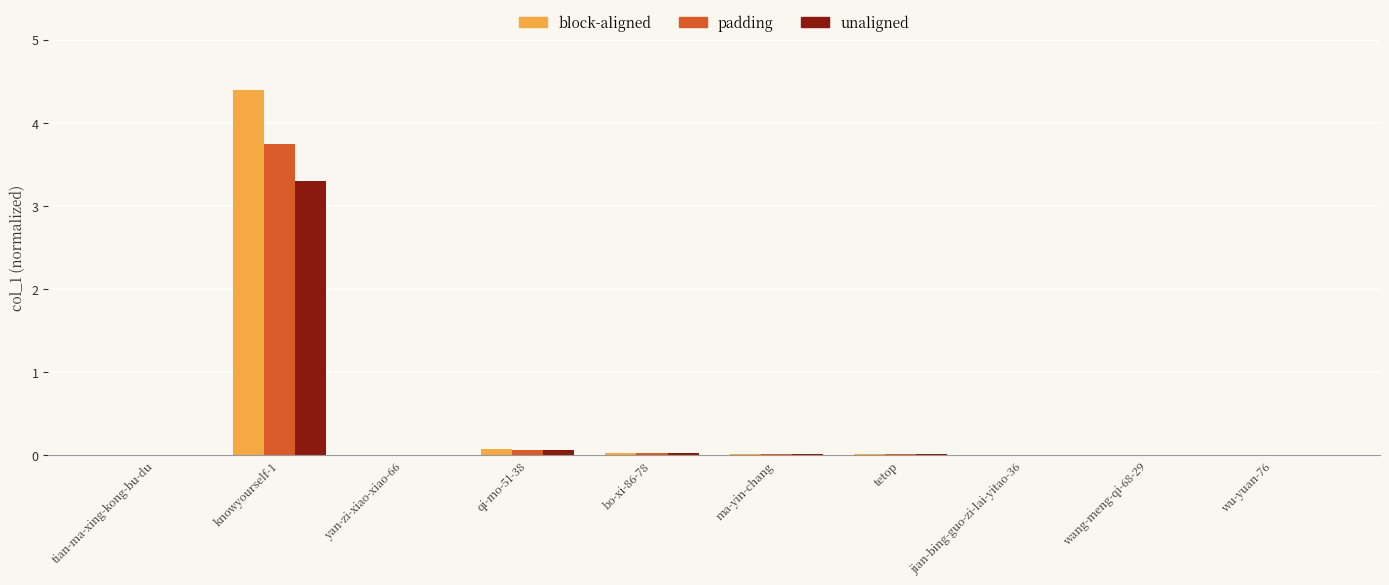

The padding series shows 0.0 at wang-meng-qi-68-29. True or false?

True